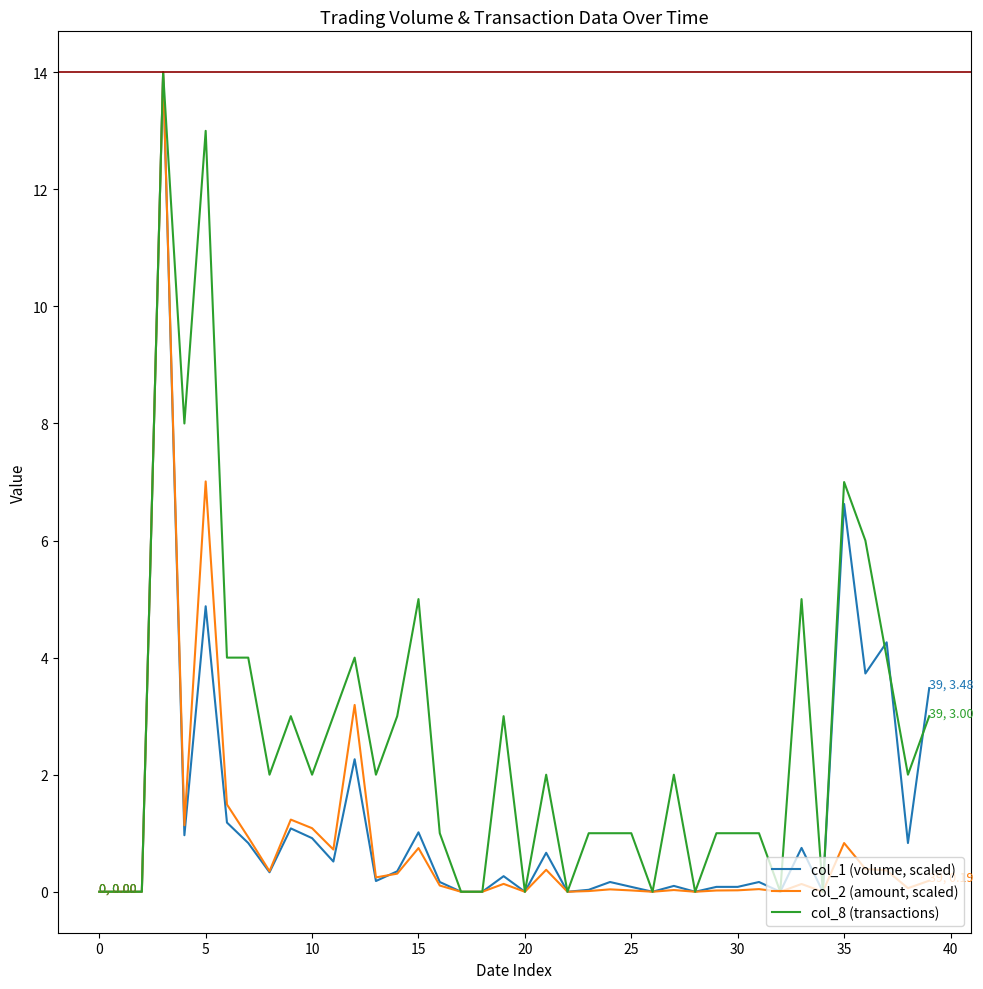

List the series in order of their overall mean, lowest first.

col_2 (amount, scaled), col_1 (volume, scaled), col_8 (transactions)